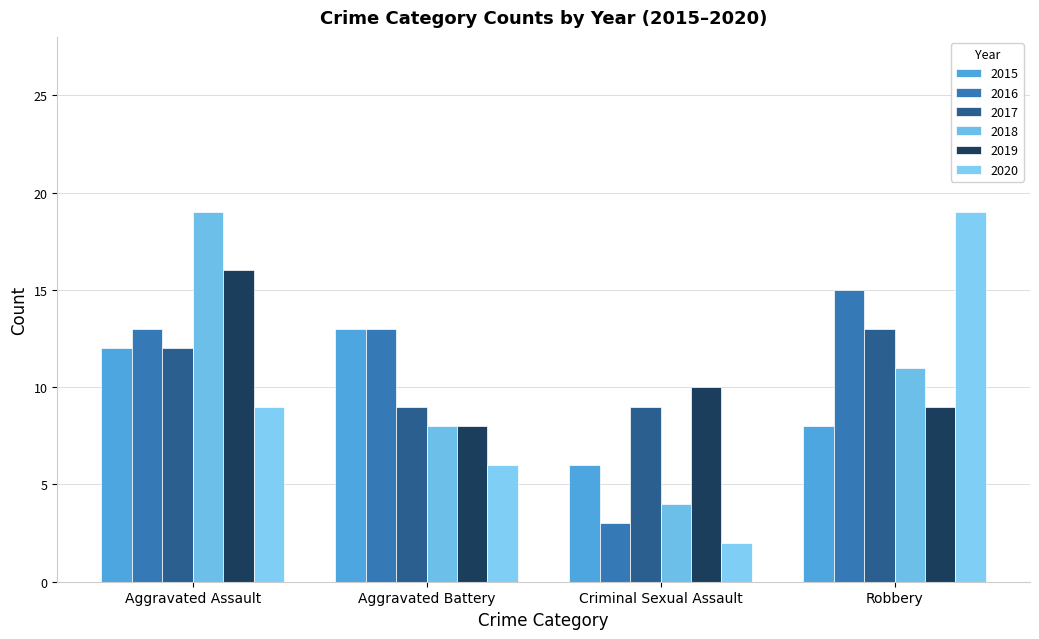

Reading right to left, what are all the values shown in this chart?

2015: 8	6	13	12
2016: 15	3	13	13
2017: 13	9	9	12
2018: 11	4	8	19
2019: 9	10	8	16
2020: 19	2	6	9